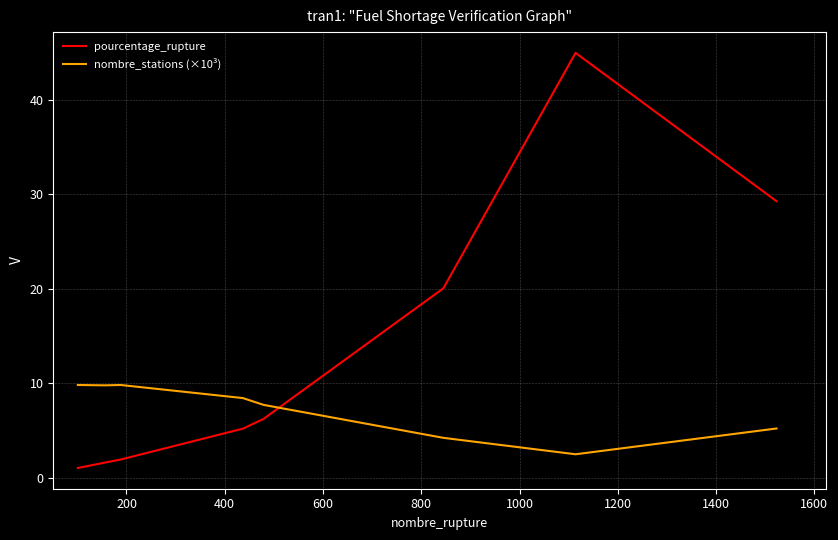

Does the chart have visible grid lines?

Yes